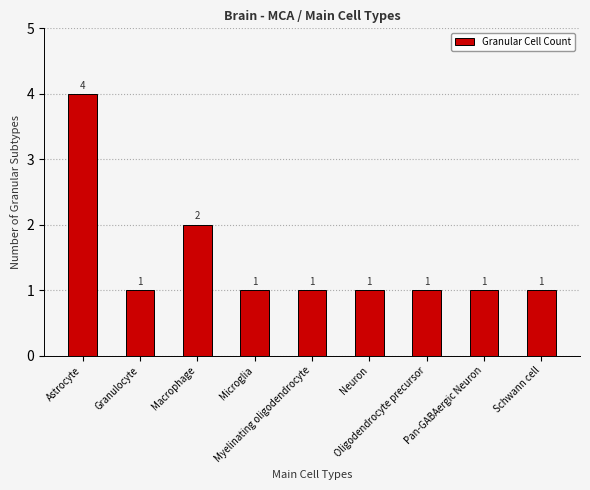

What value does the data have at Astrocyte?

4